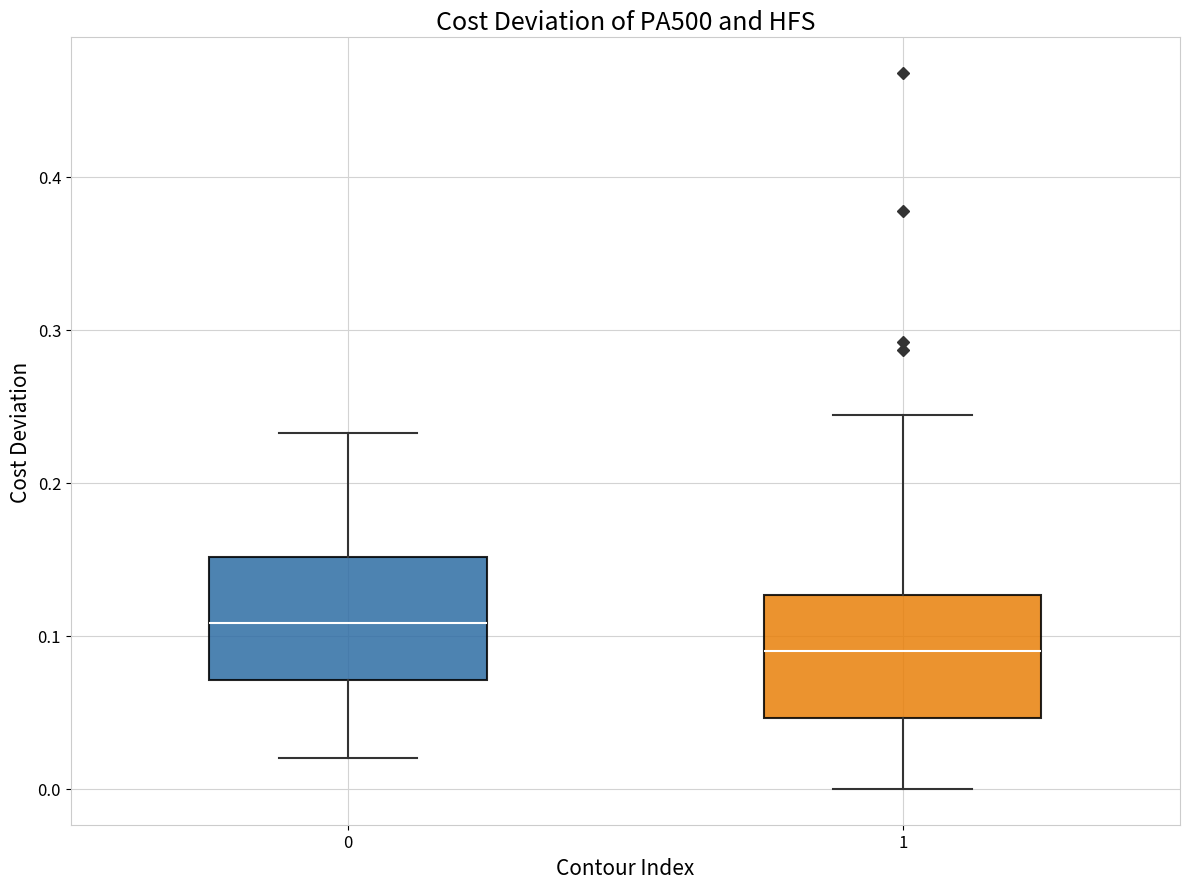

Which box's median line is the lowest?

1